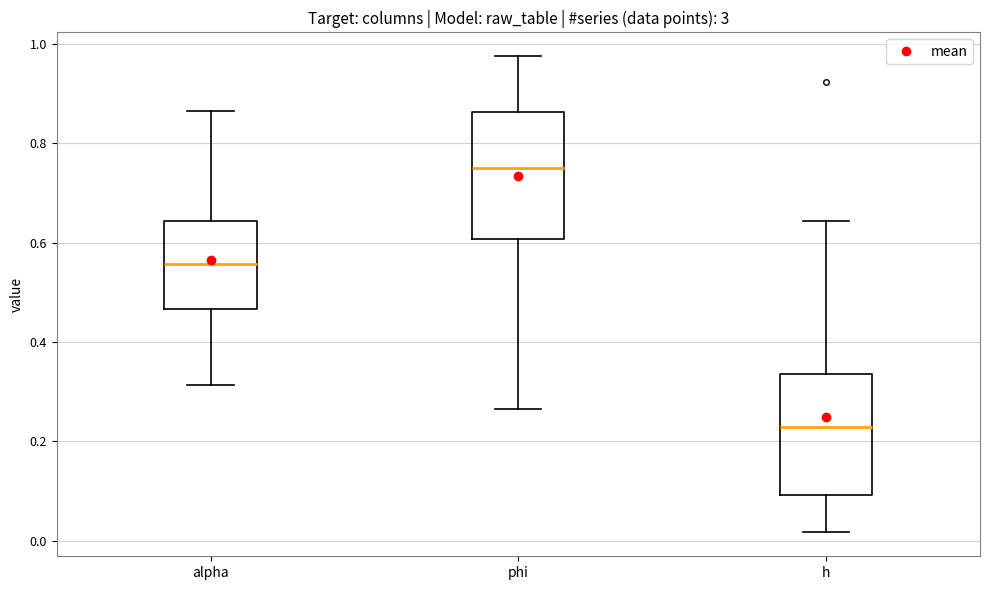

Reading left to right, transcribe this box plot: for each box, give where its median line is, the range the box spans, and where its two whiskers end, as read against the y-axis. The values are not printed on the chart, so give them approximately, as read against the axis.

alpha: median 0.56, box 0.46 to 0.64, whiskers 0.32 to 0.86
phi: median 0.74, box 0.60 to 0.86, whiskers 0.26 to 0.98
h: median 0.22, box 0.10 to 0.34, whiskers 0.02 to 0.64